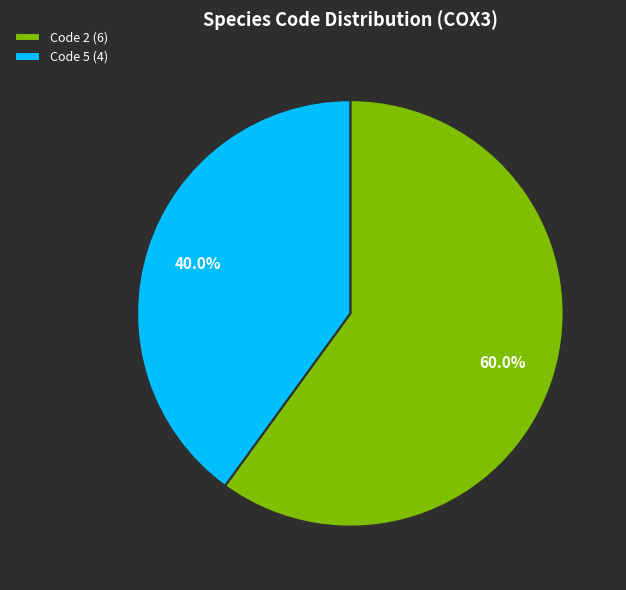

Between Code 2 (6) and Code 5 (4), which is larger?

Code 2 (6)